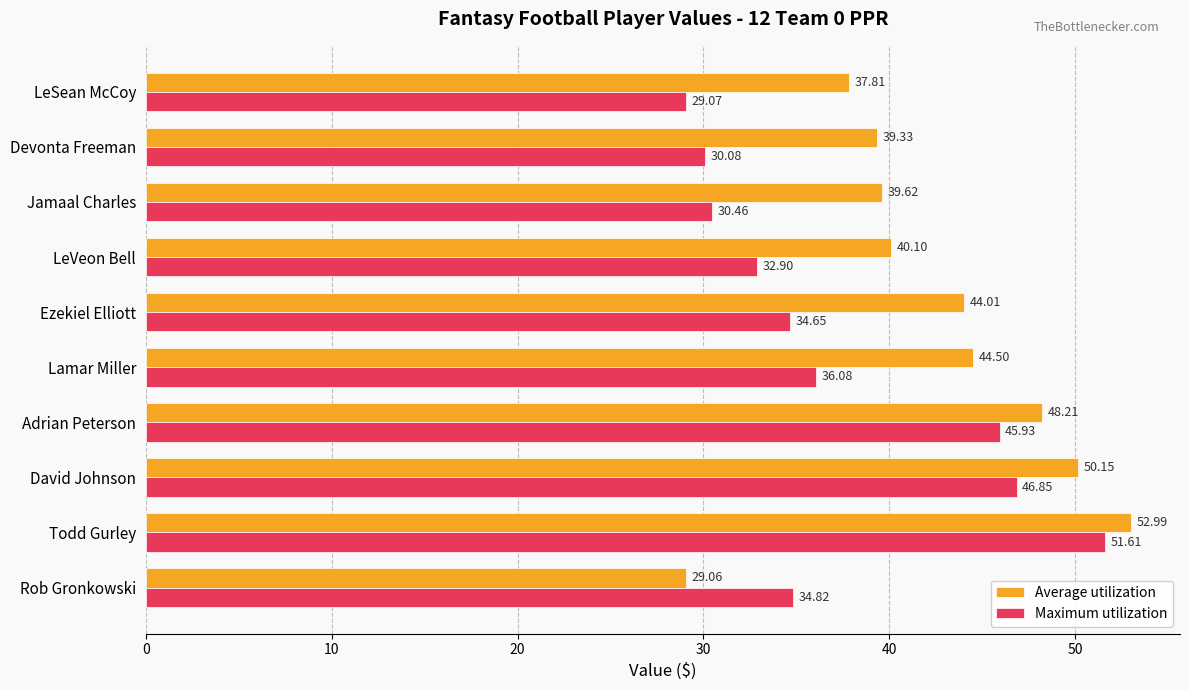

List the series in order of their overall mean, lowest first.

Maximum utilization, Average utilization